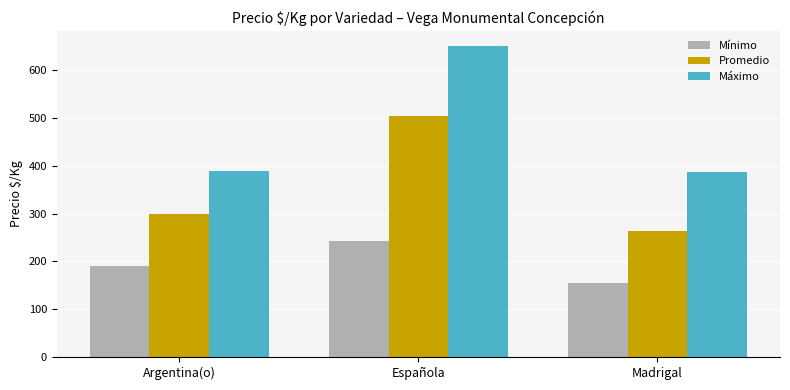

How many values in the Máximo series are below 390?

1